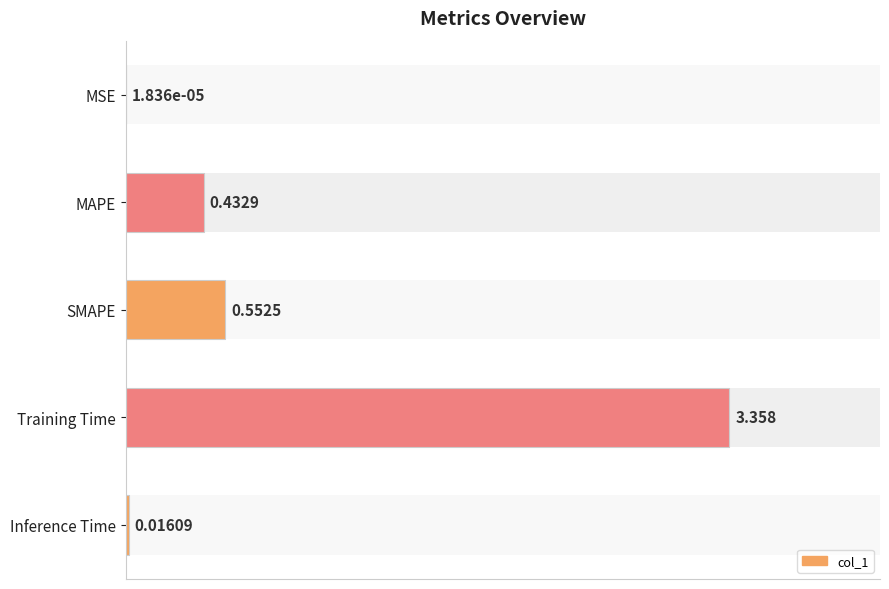

List the labels in order of value, largest first.

3, 2, 1, 4, 0